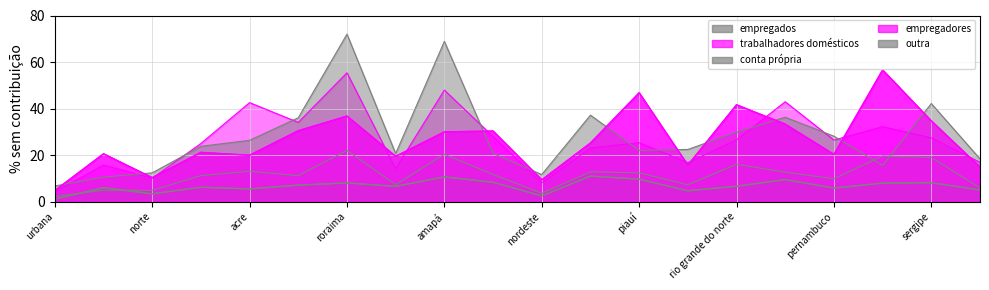

True or false: empregados has a value of 10.6 at amapá.

True